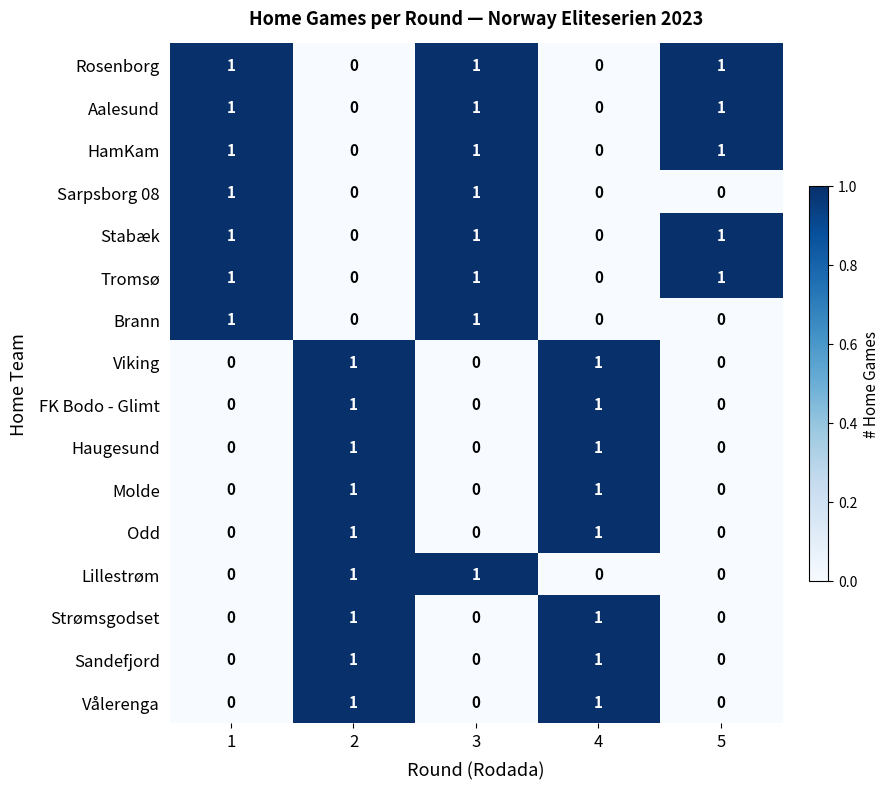

Count the number of data series in this chart.

16